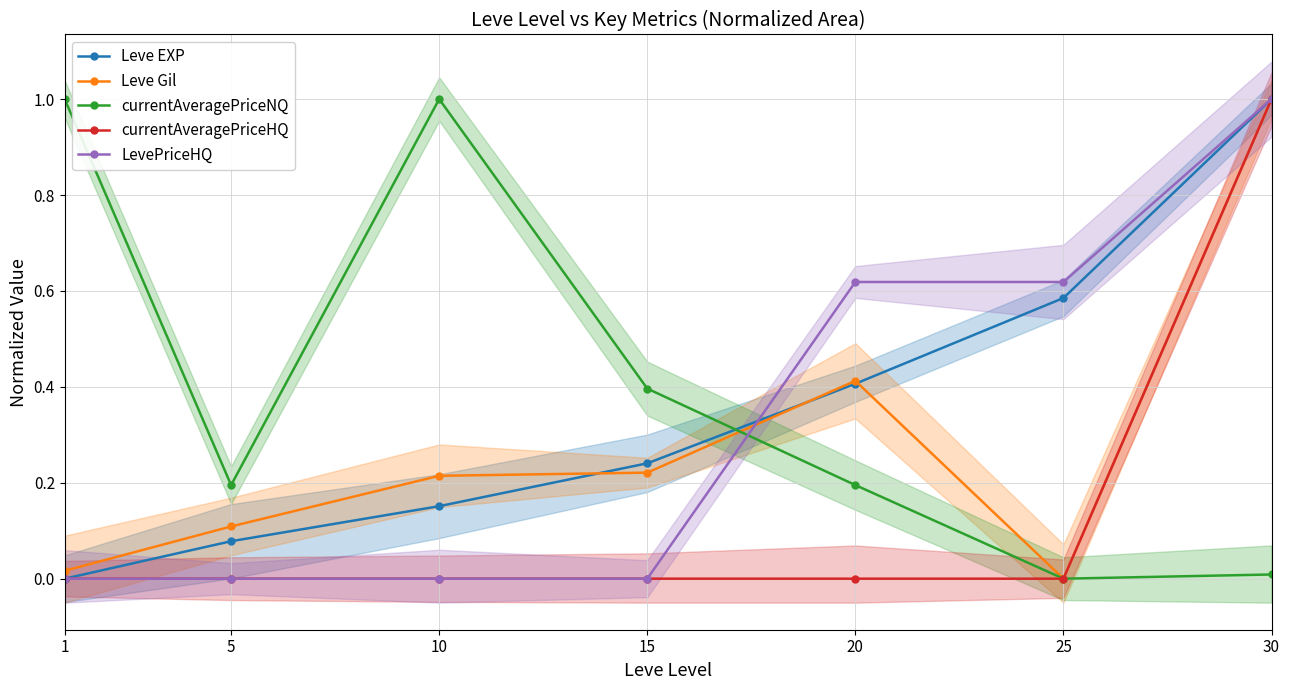

Rank the series by their maximum value, from lowest to highest.

Leve EXP, Leve Gil, currentAveragePriceNQ, currentAveragePriceHQ, LevePriceHQ